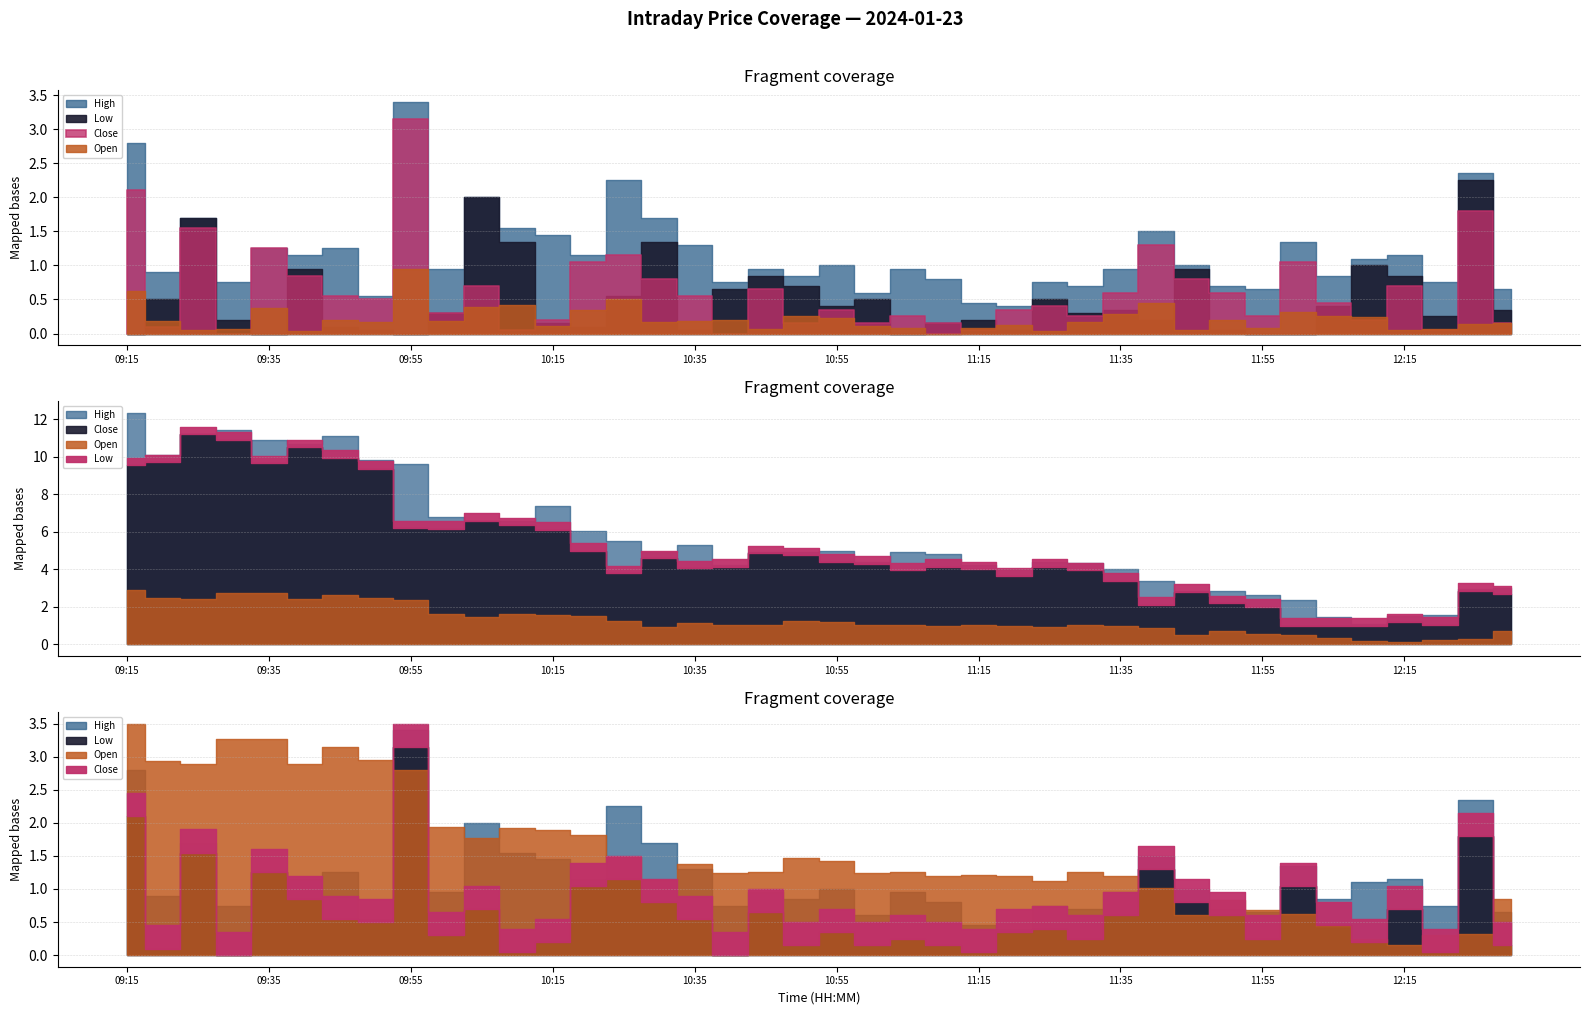

List the labels in order of Close value, largest first.

09:25, 09:30, 09:40, 09:45, 09:20, 09:35, 09:15, 09:50, 10:05, 10:10, 09:55, 10:00, 10:15, 10:20, 10:45, 10:50, 10:30, 10:55, 11:00, 10:40, 11:10, 11:25, 10:35, 11:15, 11:05, 11:30, 10:25, 11:20, 11:35, 12:25, 11:45, 12:30, 11:50, 11:40, 11:55, 12:15, 12:20, 12:00, 12:05, 12:10